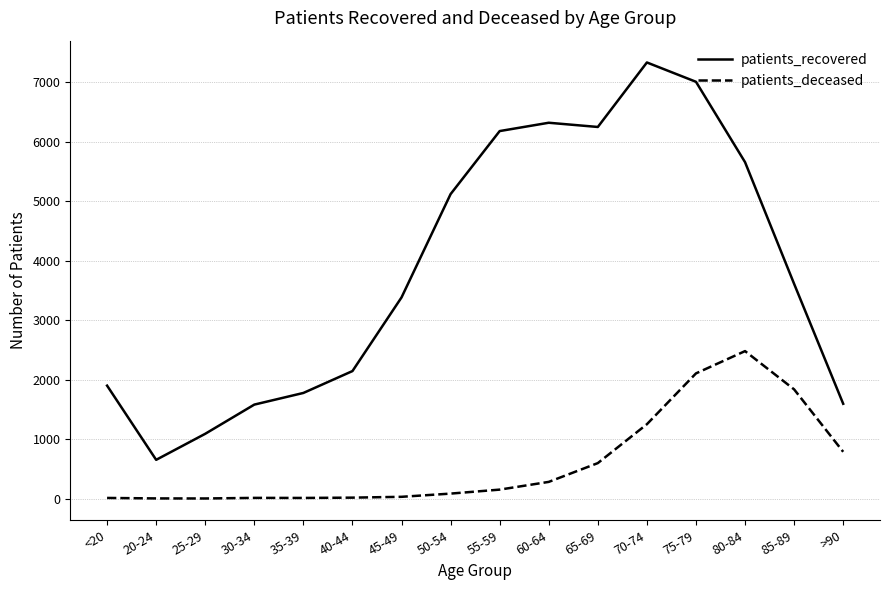

What is the smallest value displayed?

2